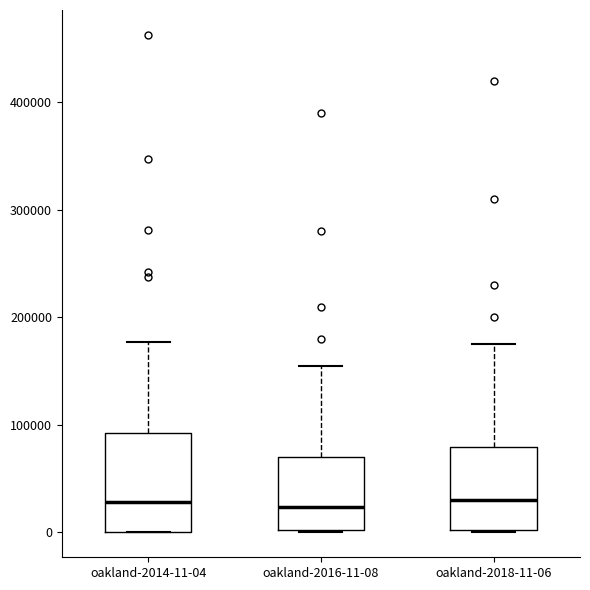

Reading left to right, read every box against the y-axis: the position of its median line, the range the box covers, and the ends of its whiskers. The values are not printed on the chart, so give them approximately, as read against the axis.

oakland-2014-11-04: median 30000, box 0 to 90000, whiskers 0 to 180000
oakland-2016-11-08: median 20000, box 0 to 70000, whiskers 0 to 160000
oakland-2018-11-06: median 30000, box 0 to 80000, whiskers 0 to 180000